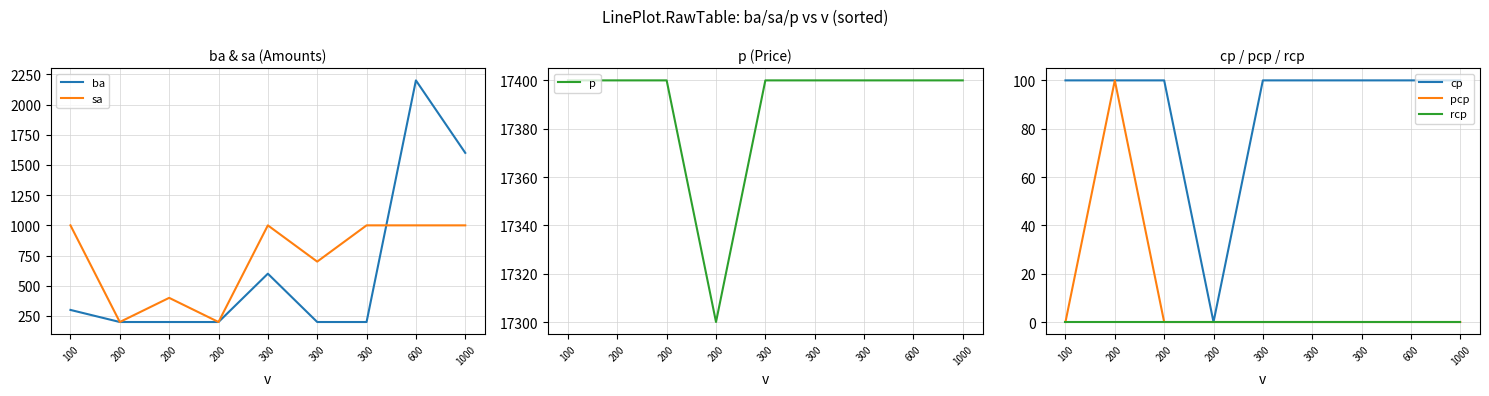

The value of ba at 200 is 200. True or false?

True